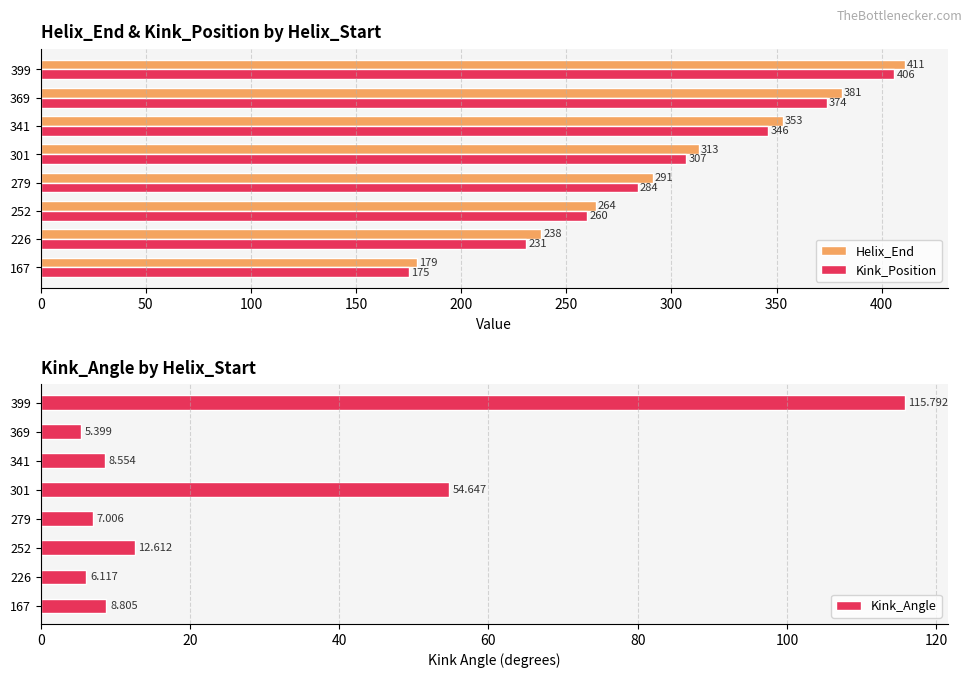

List the labels in order of Kink_Position value, smallest first.

167, 226, 252, 279, 301, 341, 369, 399